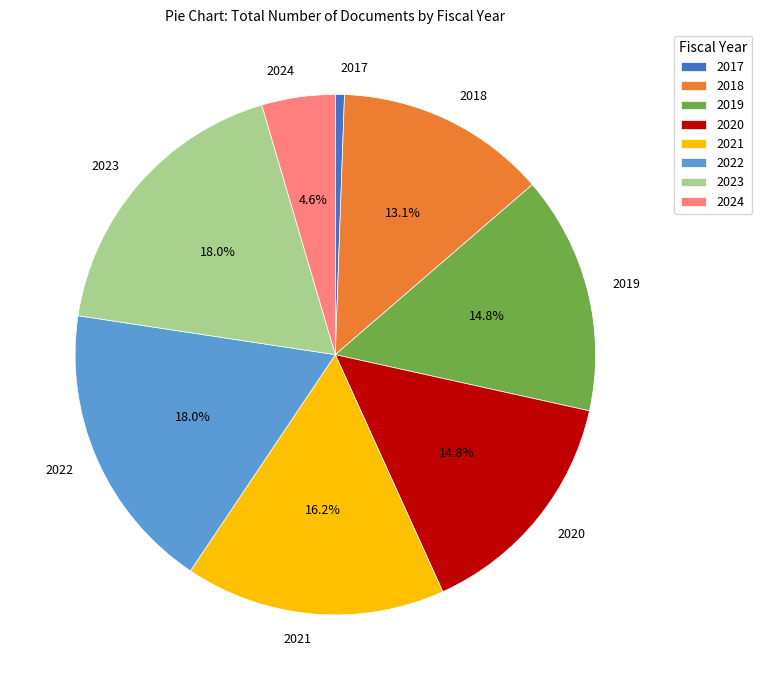

What percentage do 2019 and 2021 together represent?

31.0%